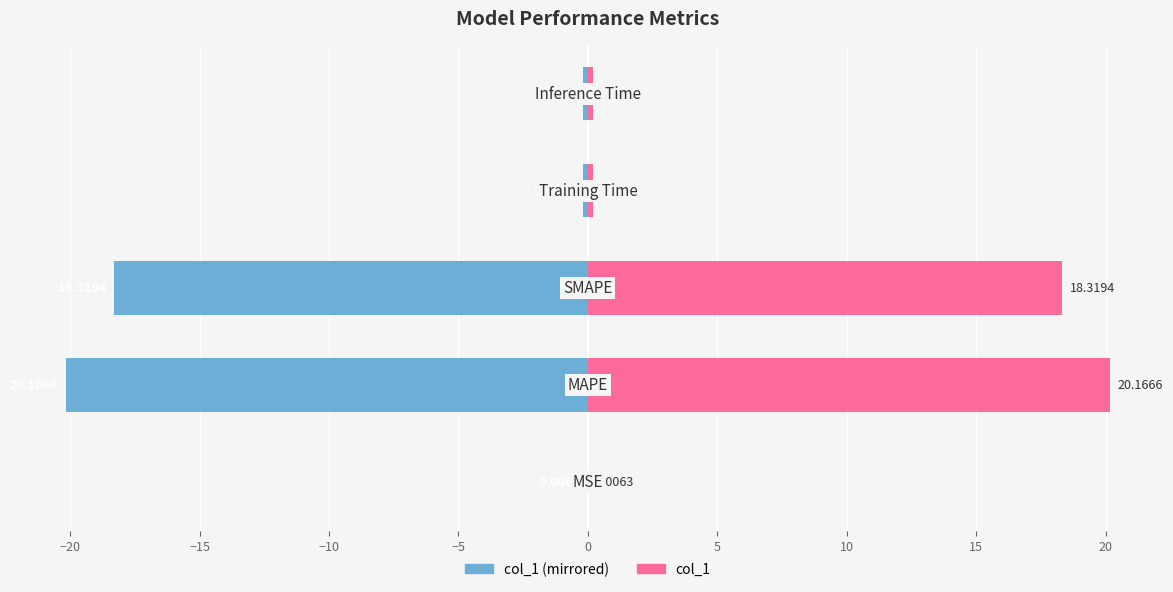

List the series in order of their overall mean, highest first.

col_1, col_1 (left)